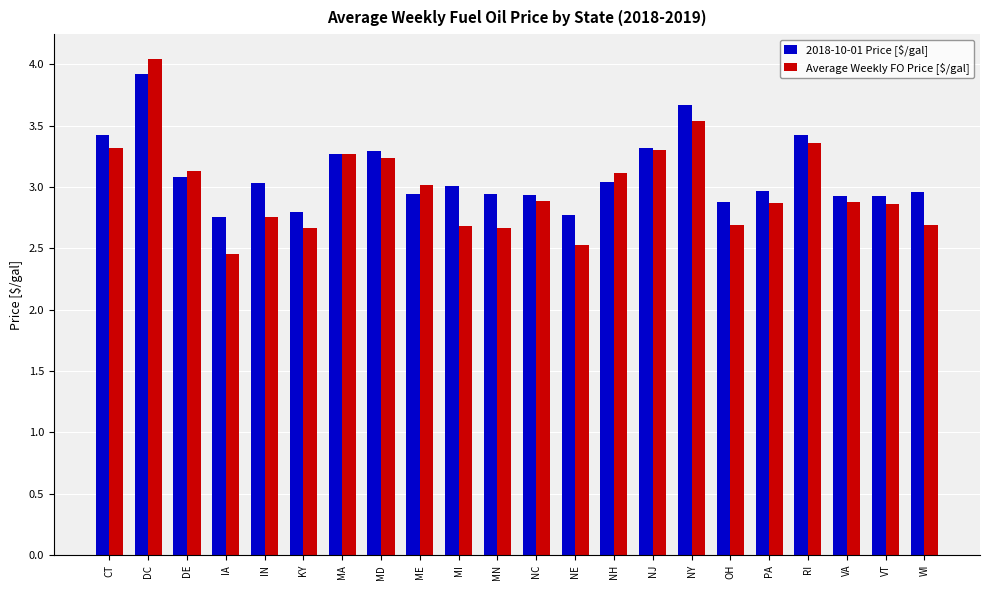

At how many categories does at least one series exceed 2?

22